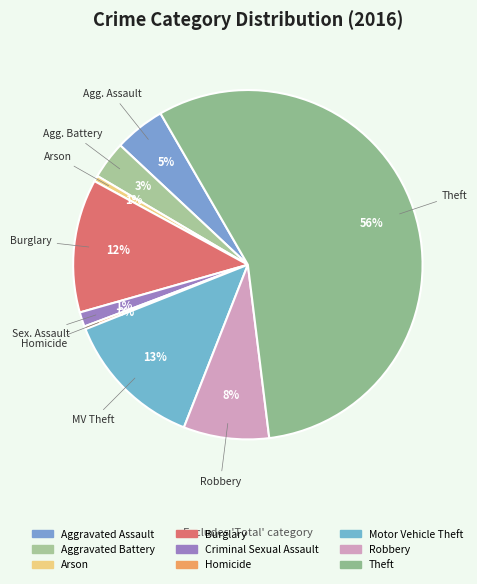

What percentage is the Criminal Sexual Assault slice, to the nearest percent?

1%